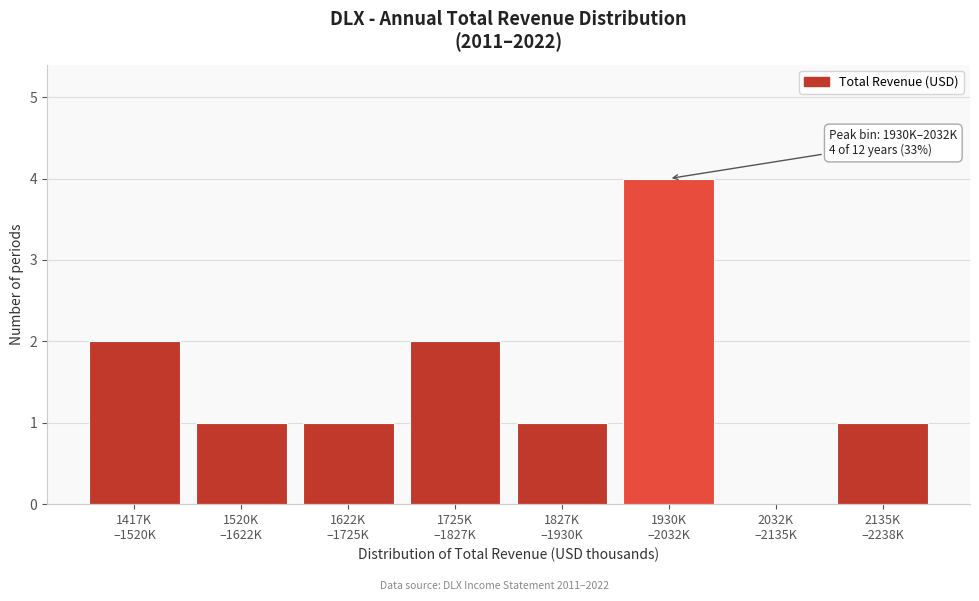

What is the sum of all values?

12